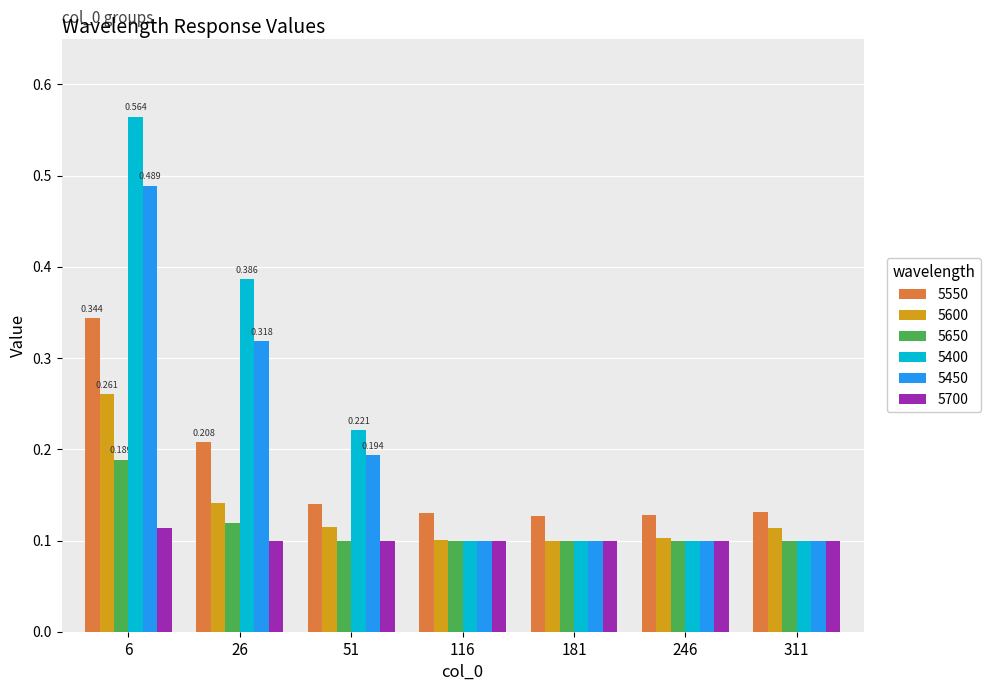

How many 5400 values are between 0 and 1?

7